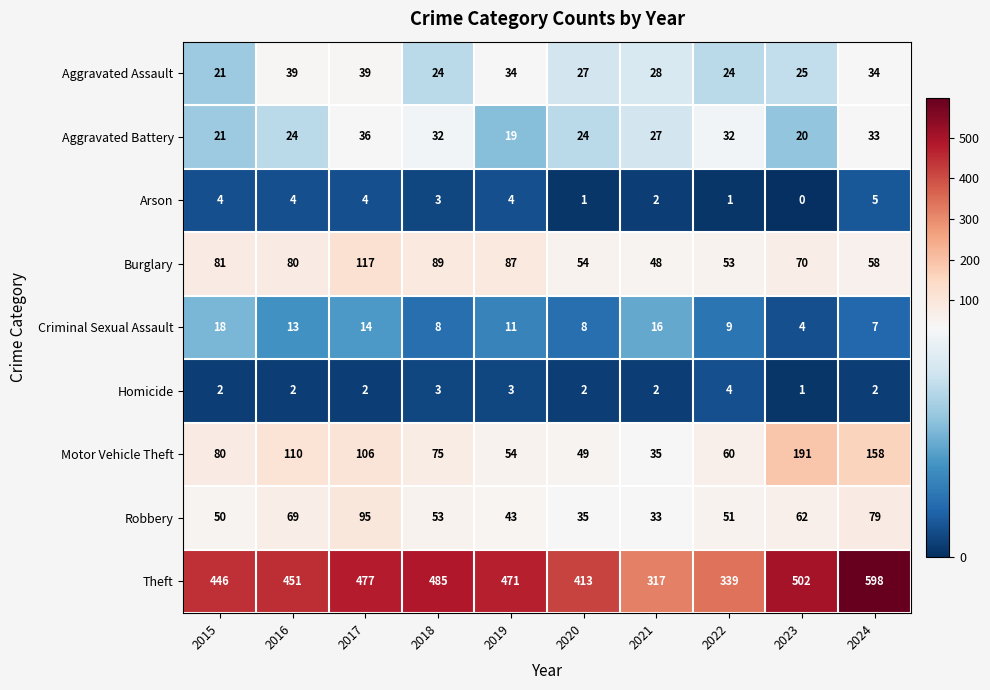

What is the difference between the maximum and minimum values in the Robbery series?

62